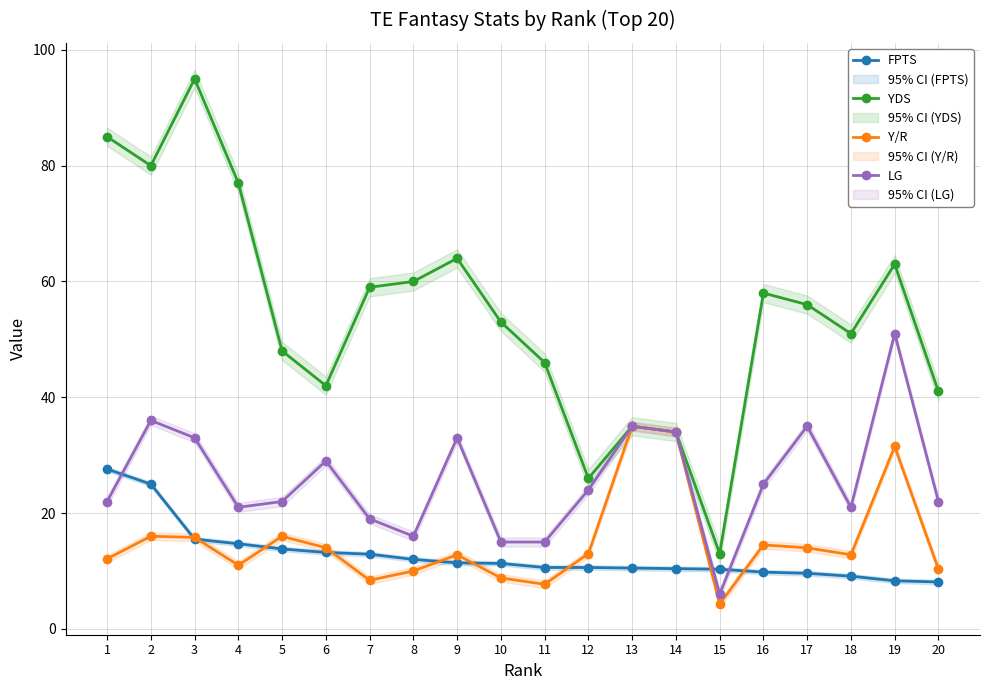

Is this an area chart (filled region under the line)?

No